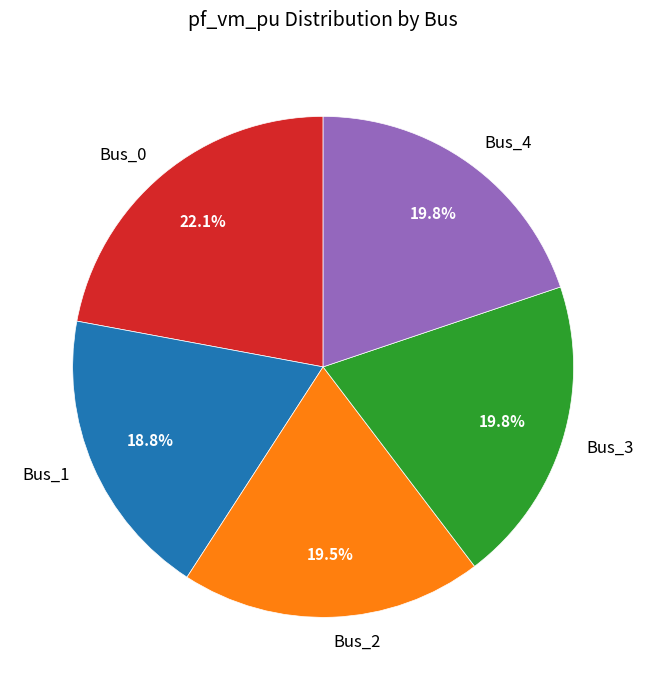

Does any single category account for the majority?

No